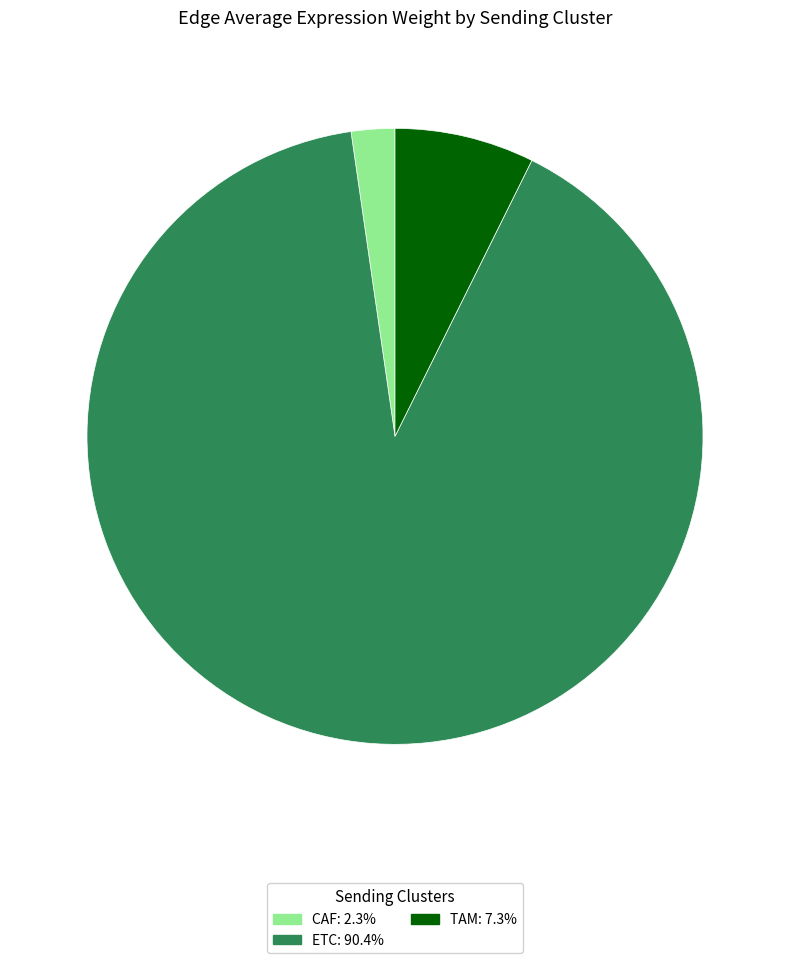

Rank the categories by value from highest to lowest.

ETC, TAM, CAF